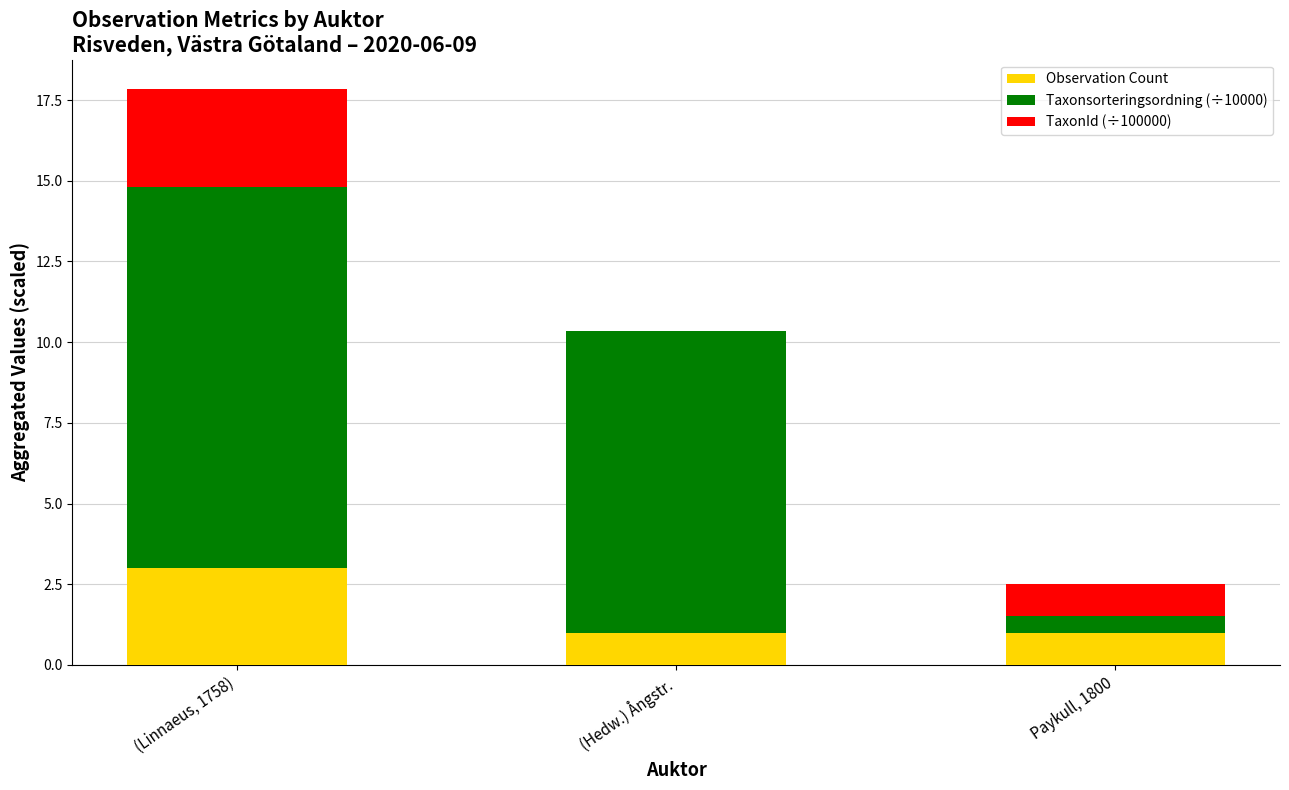

At which category is the sum across all series the highest?

(Linnaeus, 1758)